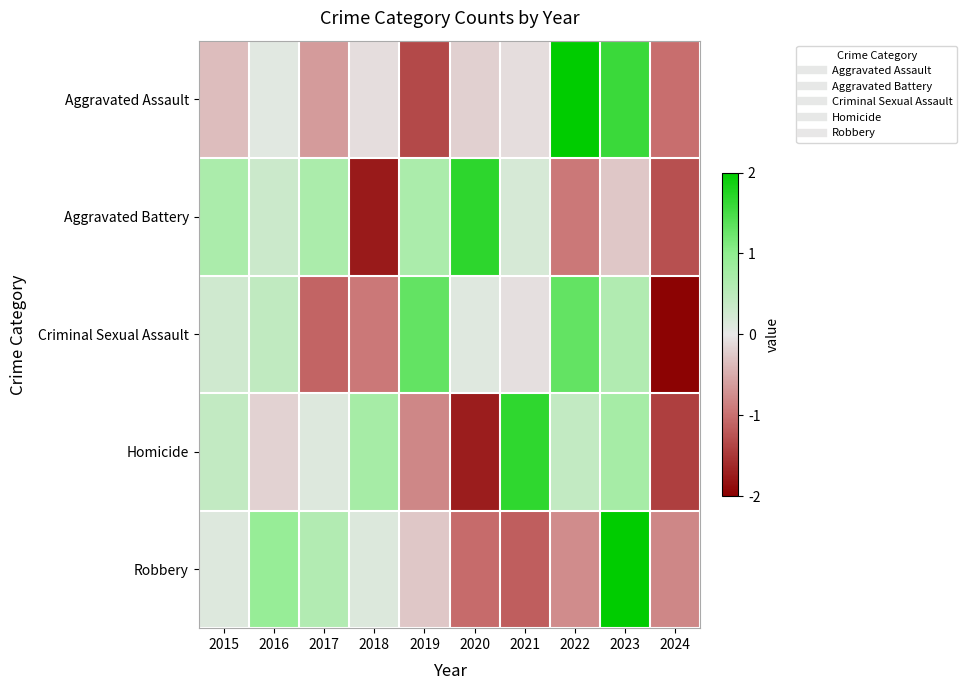

Rank the series by their maximum value, from lowest to highest.

Criminal Sexual Assault, Homicide, Aggravated Battery, Aggravated Assault, Robbery